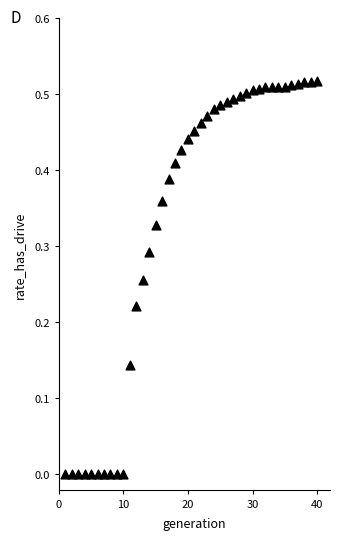

What is the range of X values (max minus min)?

39.0